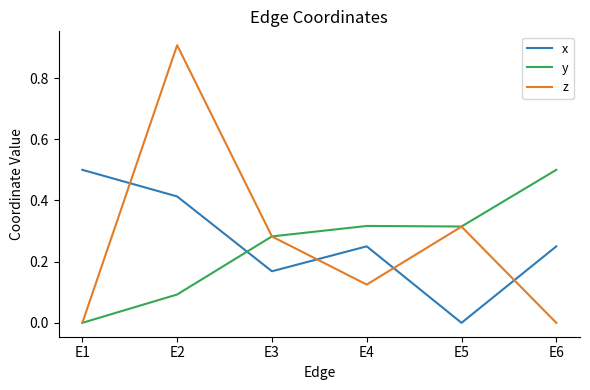

The x series shows -0.2 at E5. True or false?

False